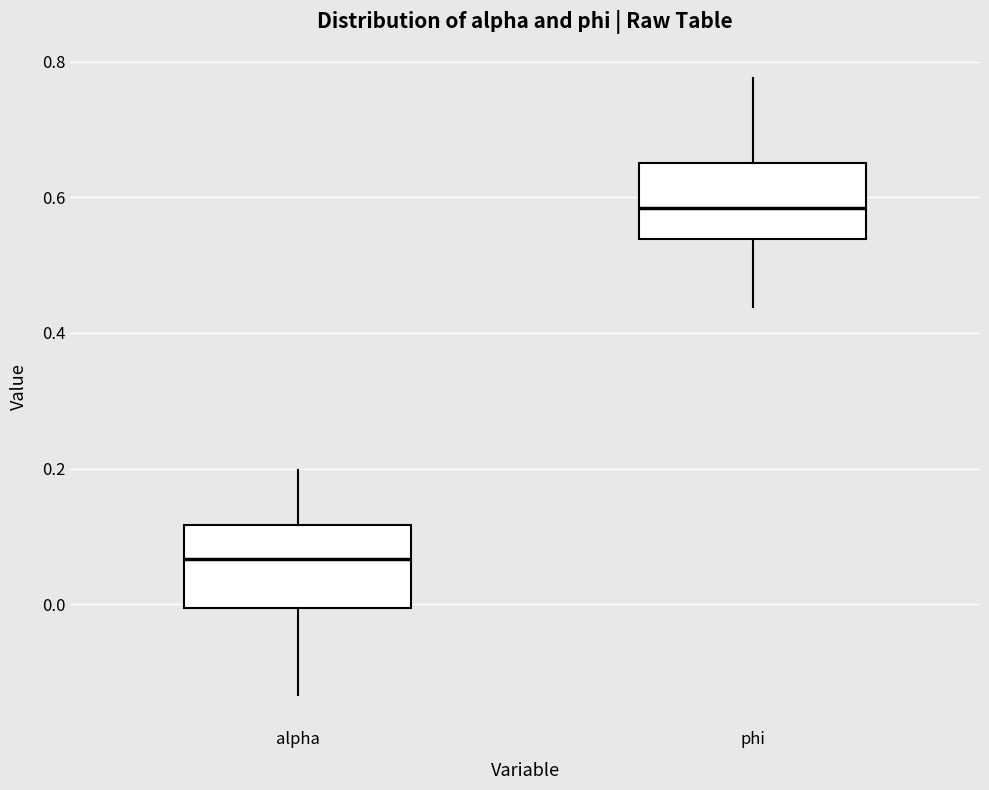

Reading left to right, transcribe this box plot: for each box, give where its median line is, the range the box spans, and where its two whiskers end, as read against the y-axis. The values are not printed on the chart, so give them approximately, as read against the axis.

alpha: median 0.06, box 0.00 to 0.12, whiskers -0.14 to 0.20
phi: median 0.58, box 0.54 to 0.66, whiskers 0.44 to 0.78